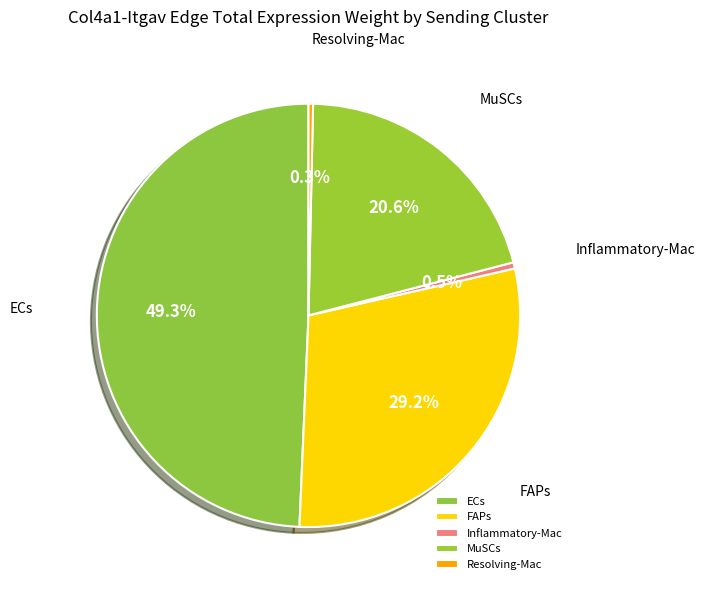

Is it true that MuSCs is 27% of the pie?

False